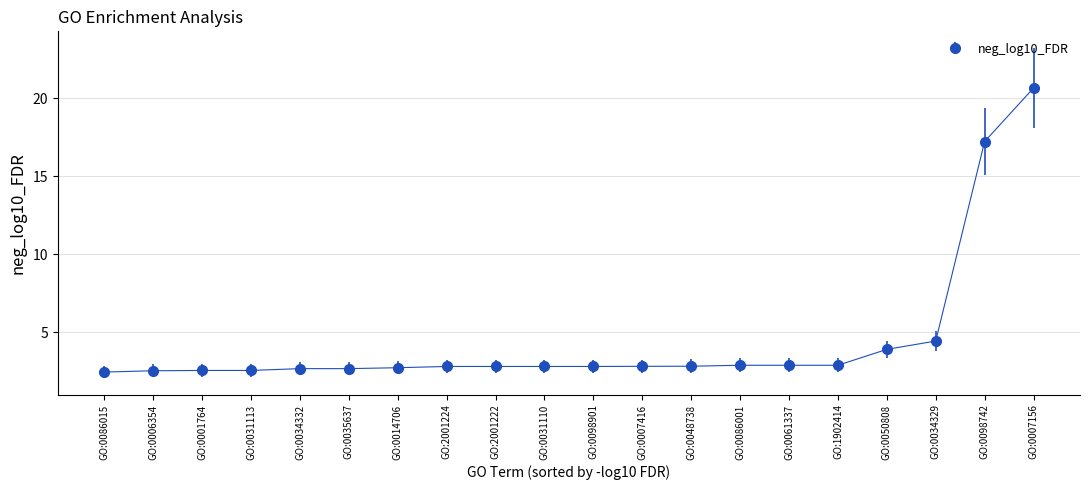

What is the label of the 8th point from the left?

GO:2001224